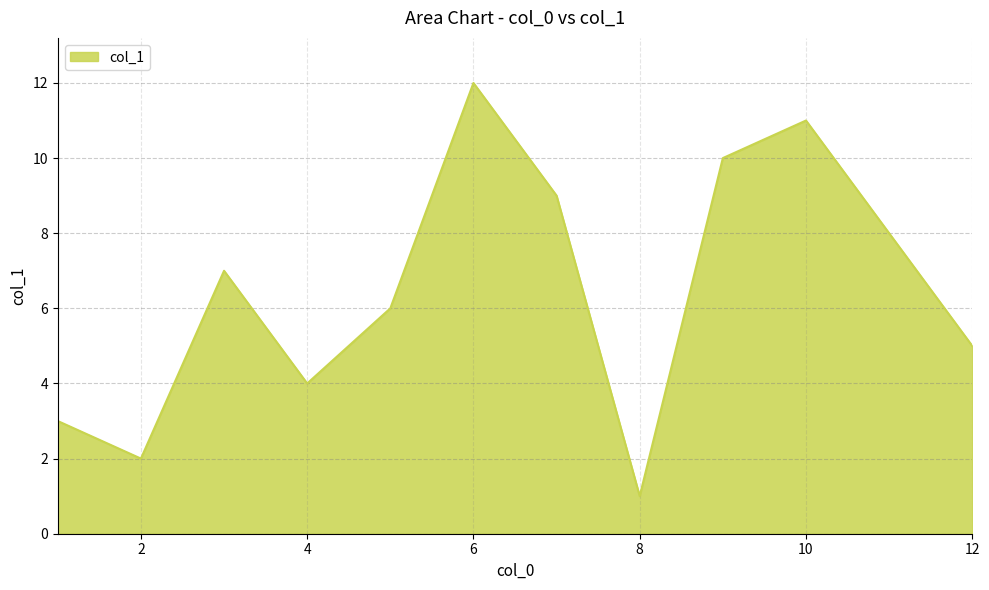

What is the difference between the maximum and minimum values?

11